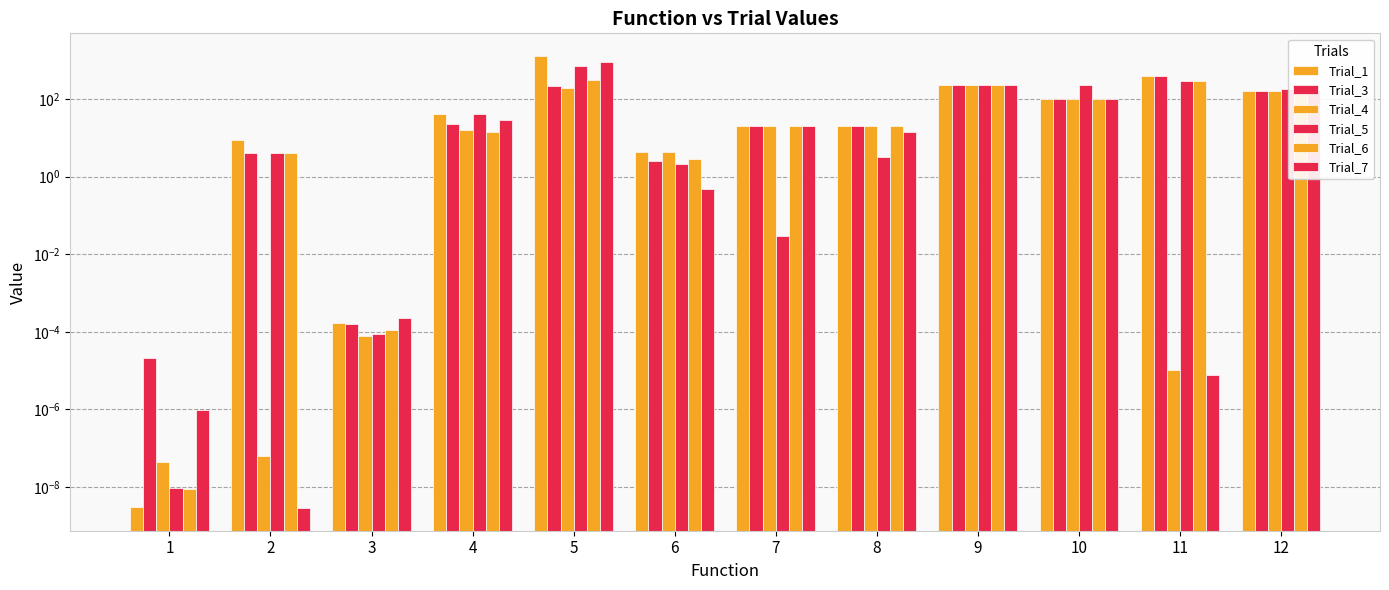

How many bars are there in total?

72